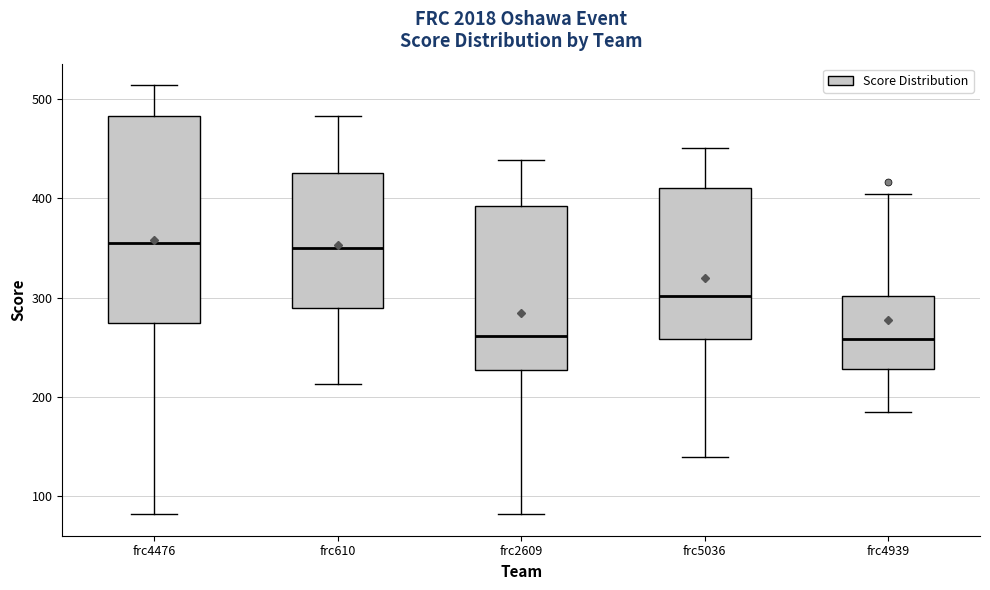

Reading left to right, read every box against the y-axis: the position of its median line, the range the box covers, and the ends of its whiskers. The values are not printed on the chart, so give them approximately, as read against the axis.

frc4476: median 360, box 280 to 480, whiskers 80 to 510
frc610: median 350, box 290 to 430, whiskers 210 to 480
frc2609: median 260, box 230 to 390, whiskers 80 to 440
frc5036: median 300, box 260 to 410, whiskers 140 to 450
frc4939: median 260, box 230 to 300, whiskers 190 to 400